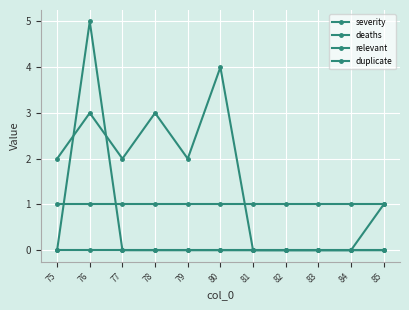

Count the number of data series in this chart.

4